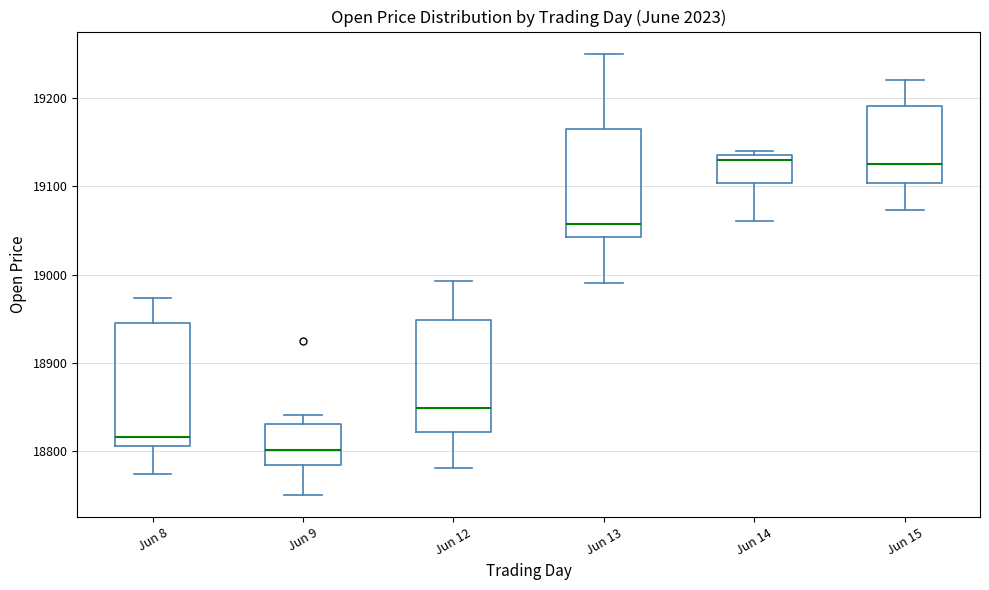

Comparing the boxes themselves (not the whiskers), which one is the tallest?

Jun 8